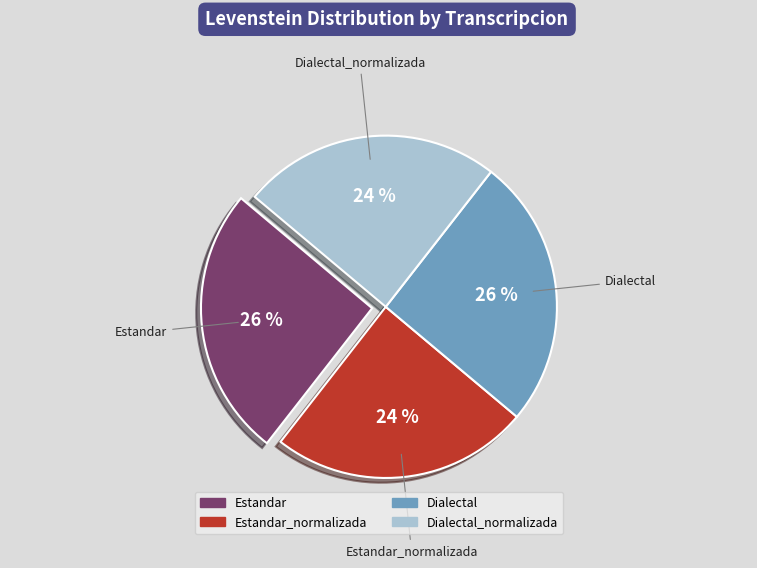

To the nearest percent, what is the average slice percentage?

25%